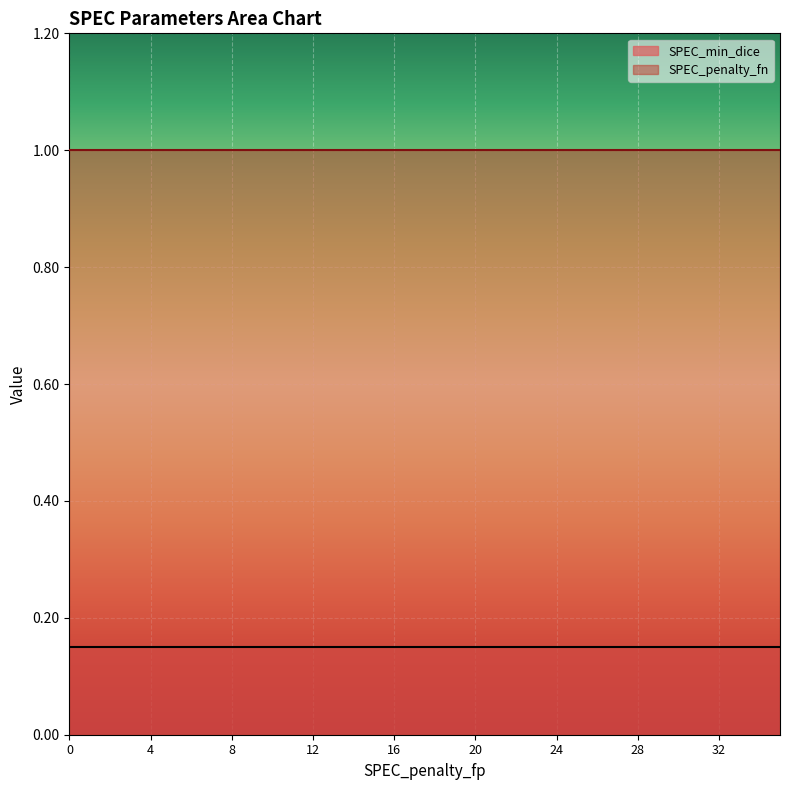

Which series has the largest total across all categories?

SPEC_penalty_fn